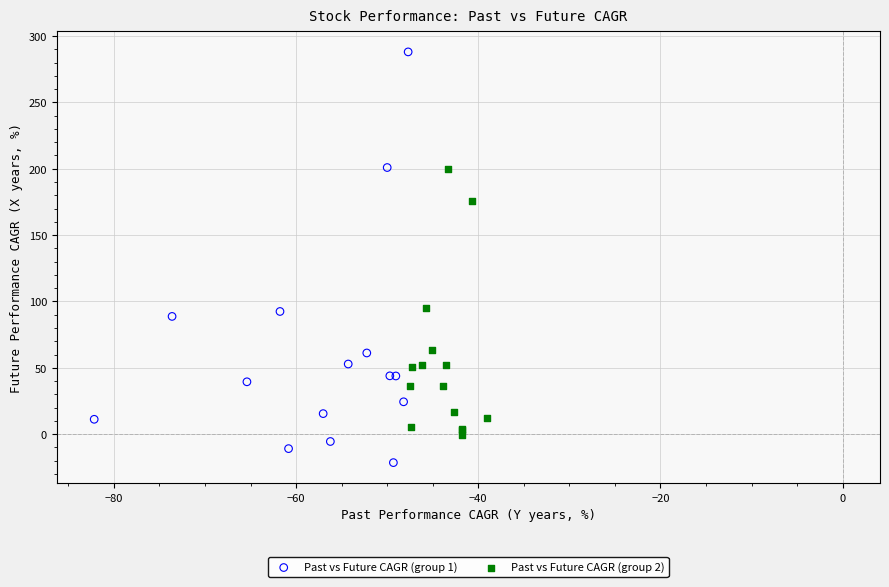

Which series has the largest Y range (max minus min)?

Past vs Future CAGR (group 1)